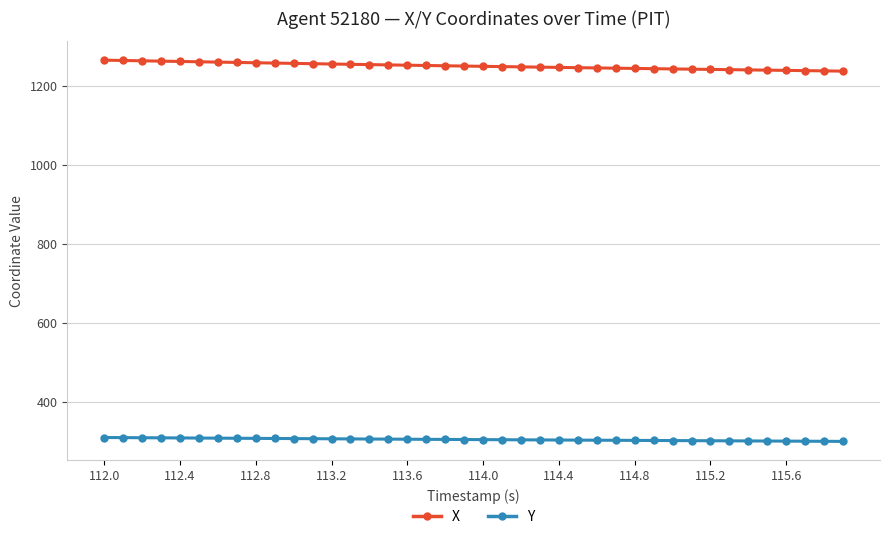

How many distinct data groups are displayed?

2